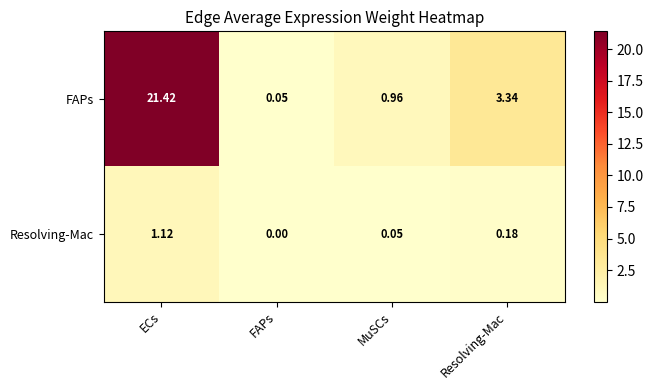

Which label corresponds to the smallest value in the chart?

FAPs